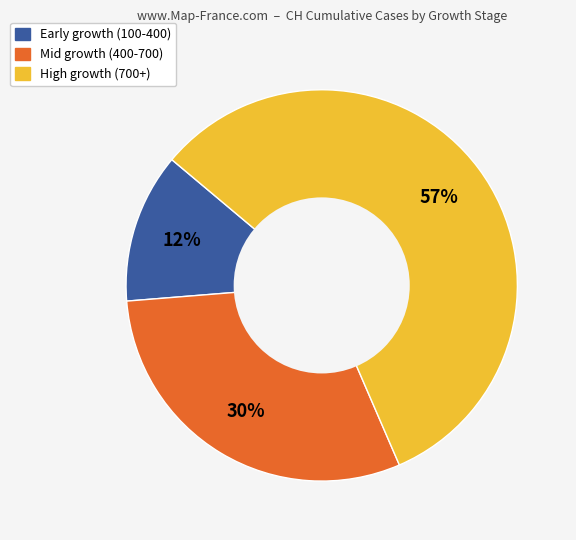

To the nearest percent, what is the difference between the largest and smallest slice percentages?

45%